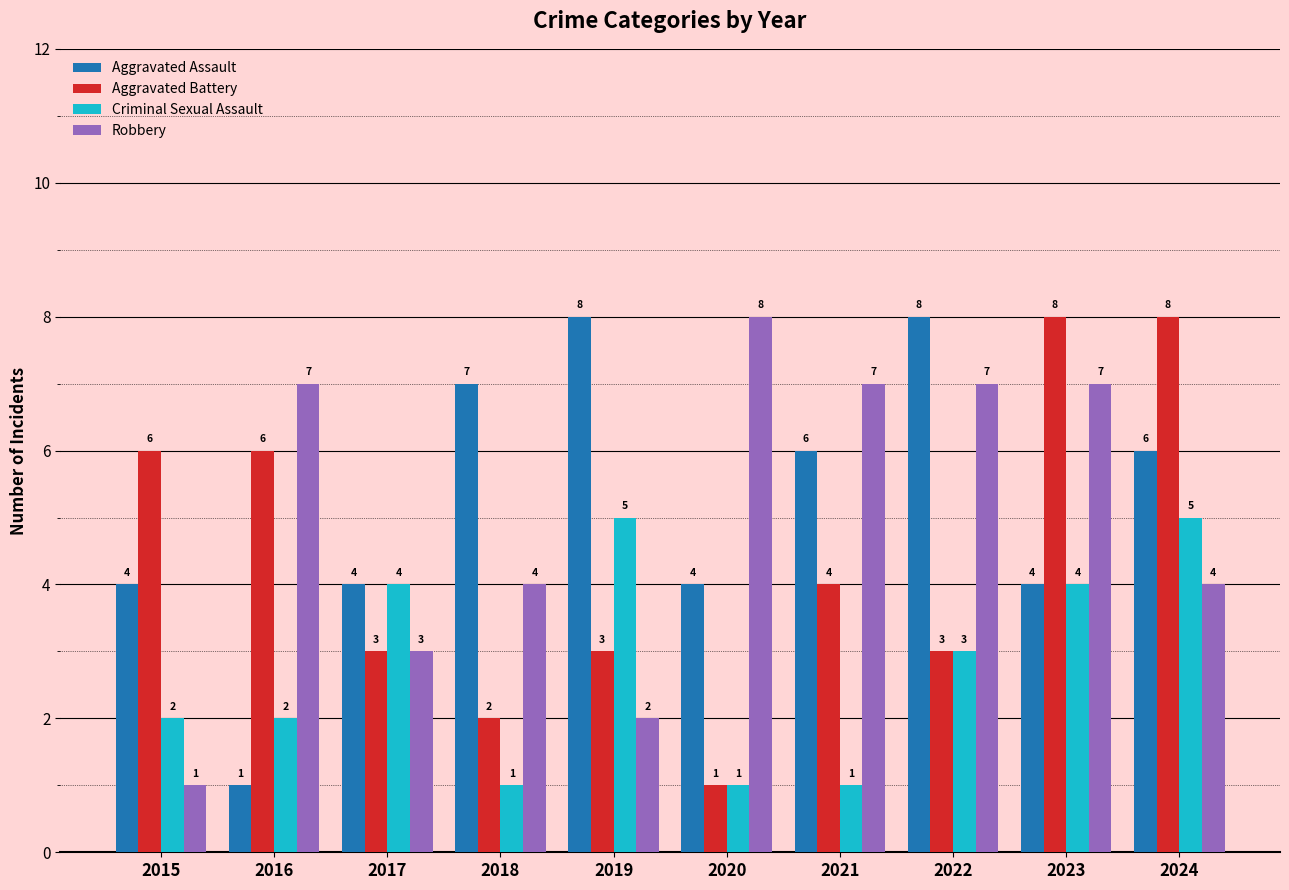

What are all the series names shown in the legend?

Aggravated Assault, Aggravated Battery, Criminal Sexual Assault, Robbery